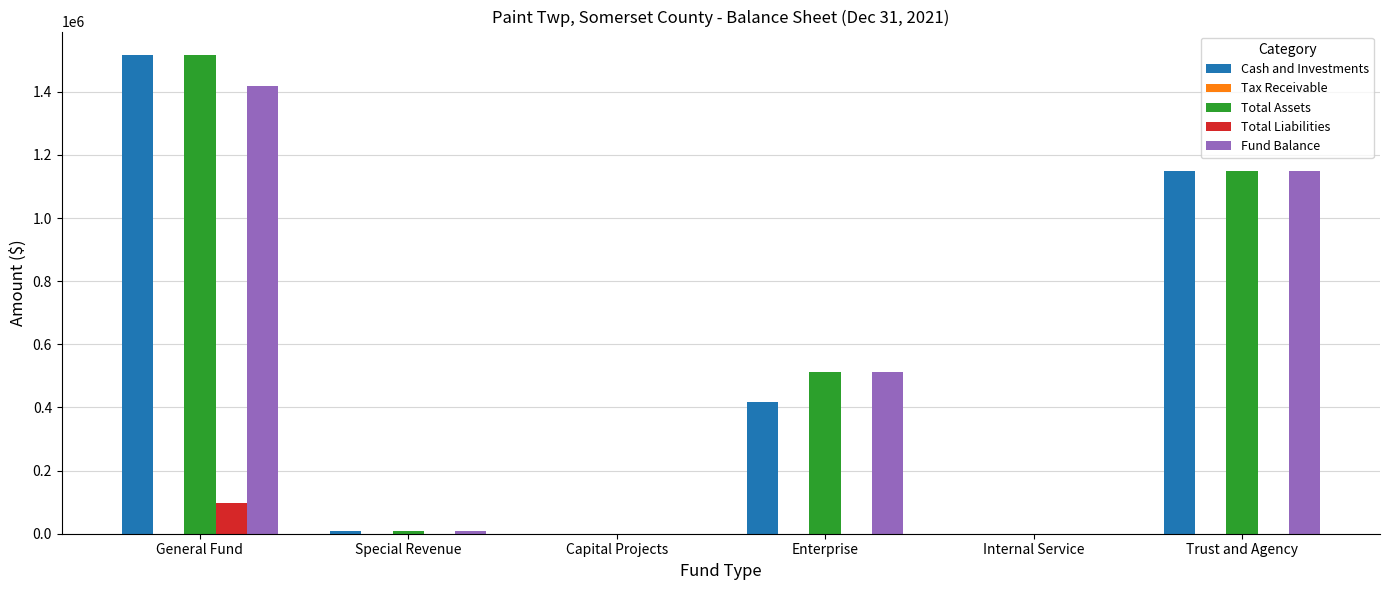

Count the number of data series in this chart.

4